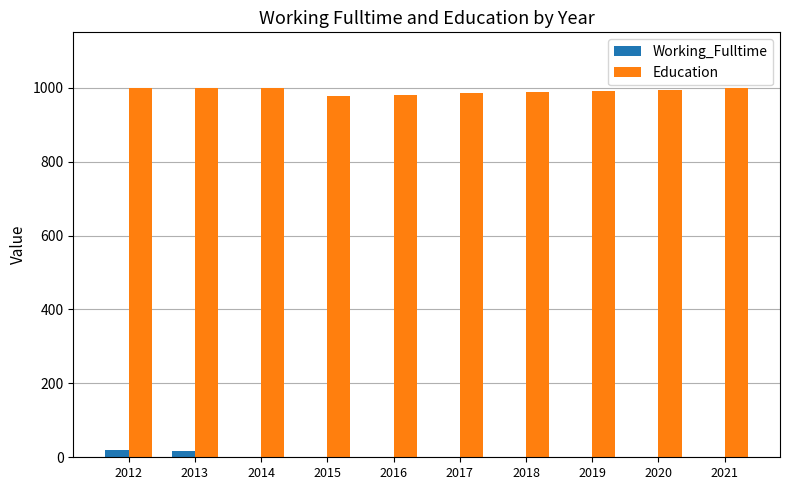

What are all the series names shown in the legend?

Working_Fulltime, Education